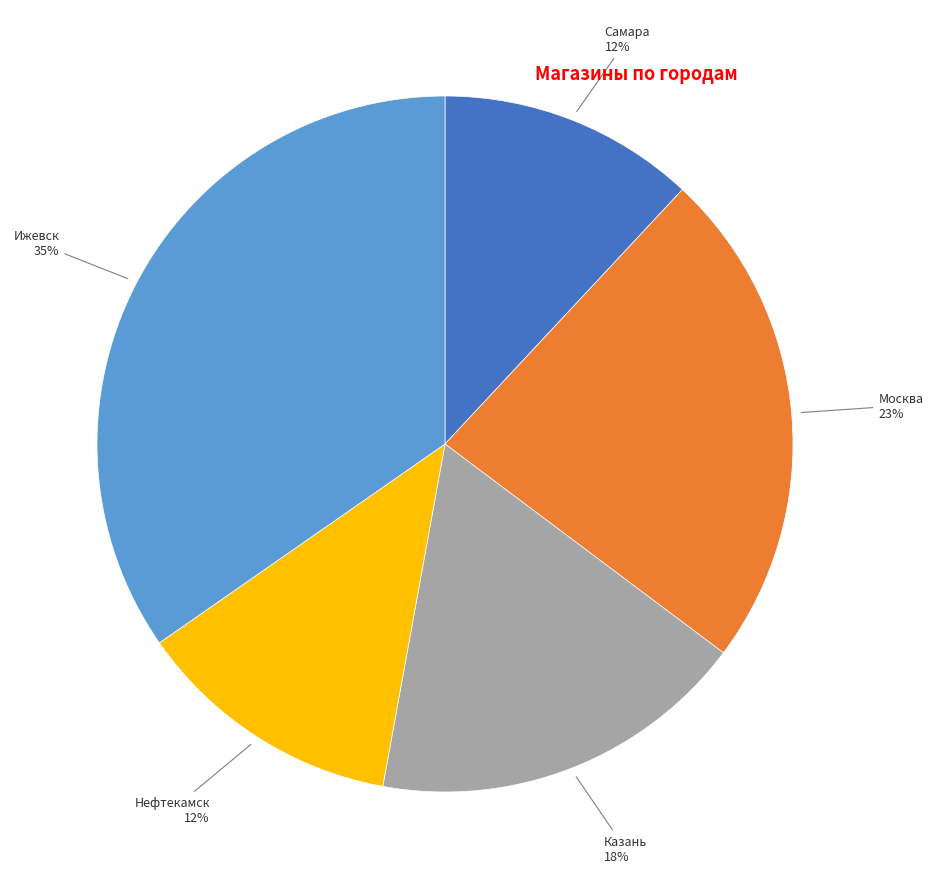

Do Ижевск and Нефтекамск together represent more than half of the pie?

No